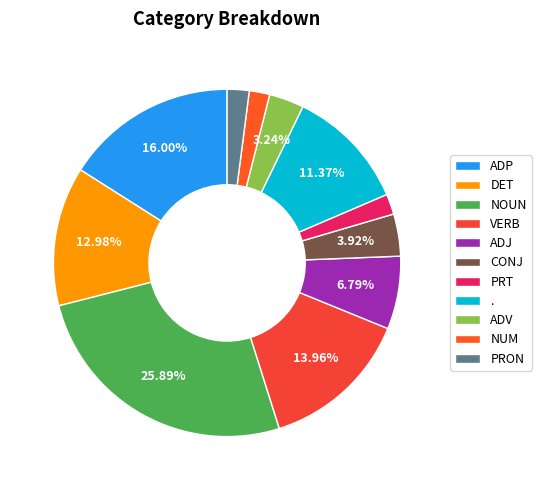

How many segments does this pie chart have?

11